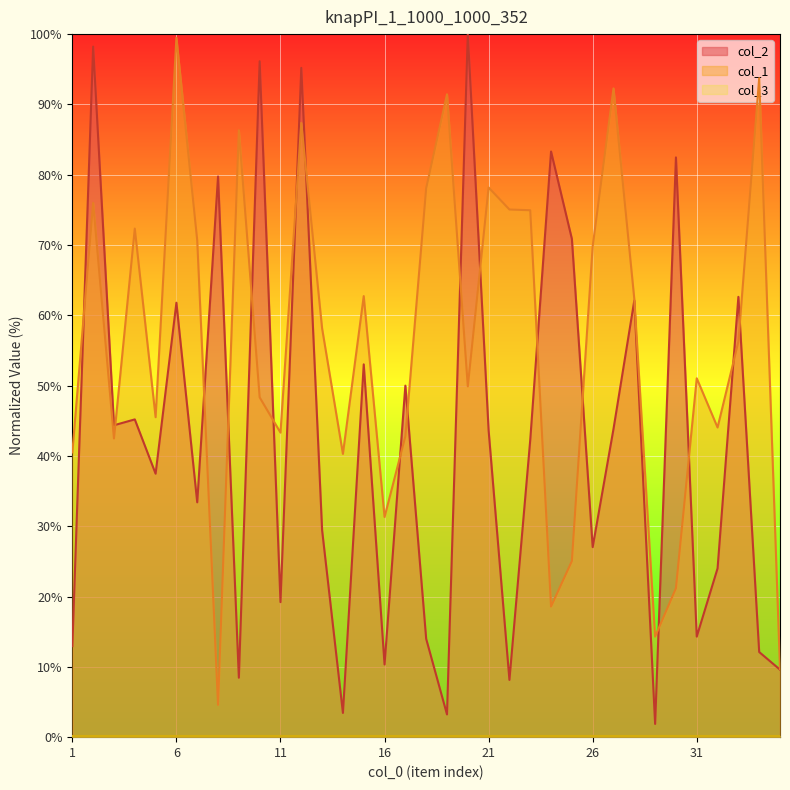

Between 5 and 23, which series saw the biggest shift?

col_1